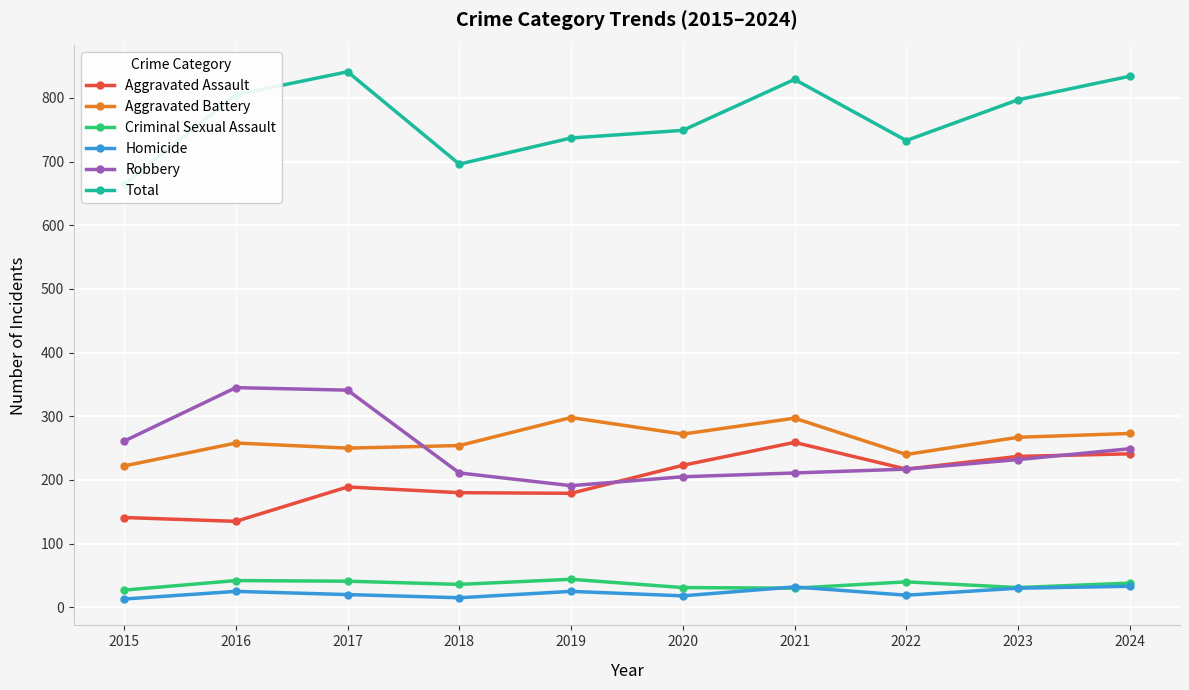

True or false: Robbery and Homicide intersect in this chart.

False